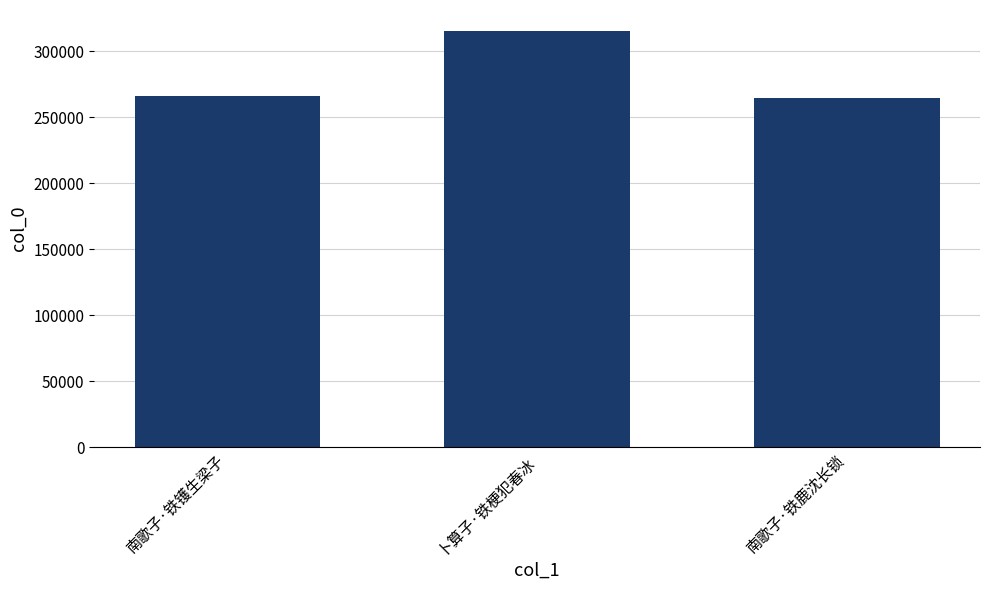

Read the value at 南歌子·铁镬生梁子.

266276